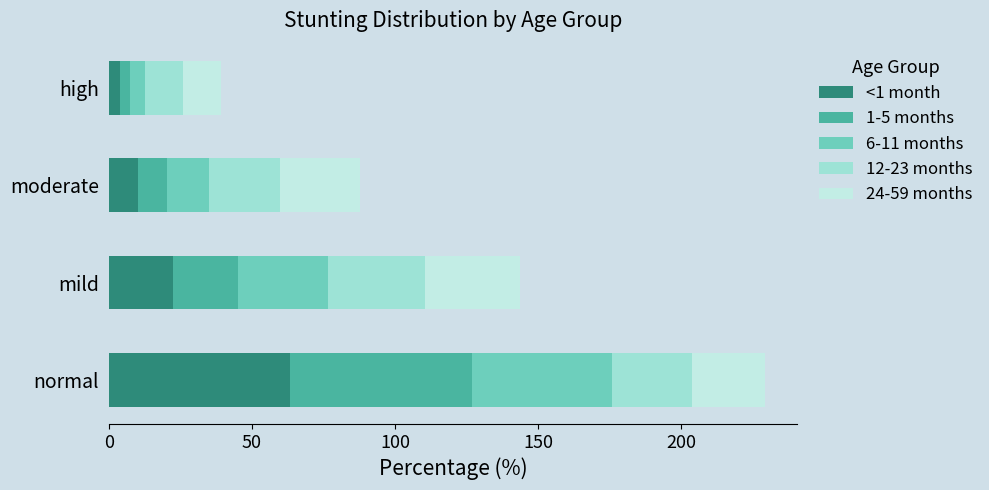

What is the sum of all <1 month values?

100.0